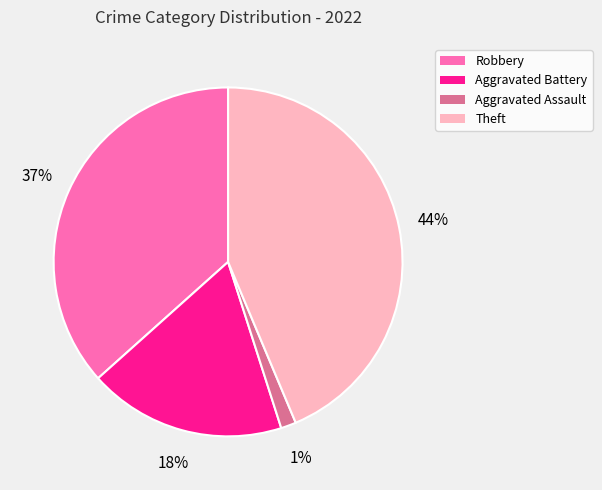

How many segments does this pie chart have?

4